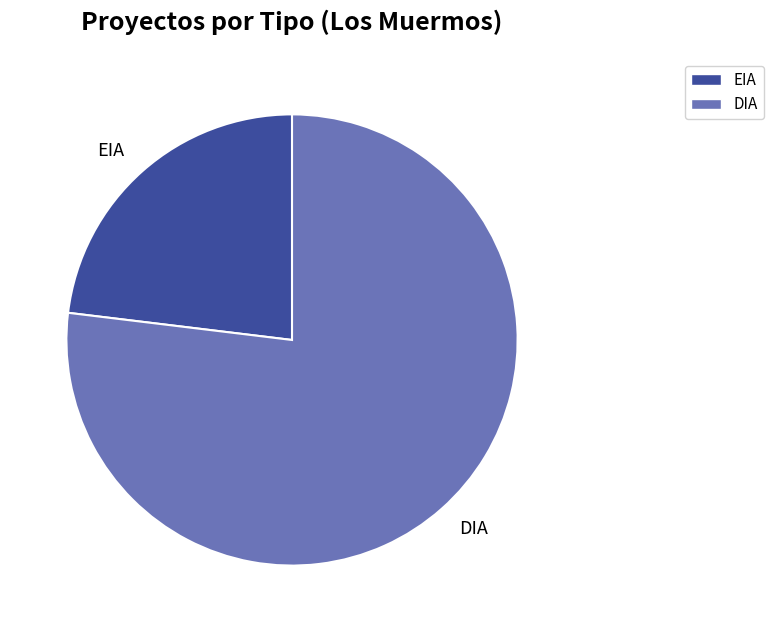

How many segments does this pie chart have?

2